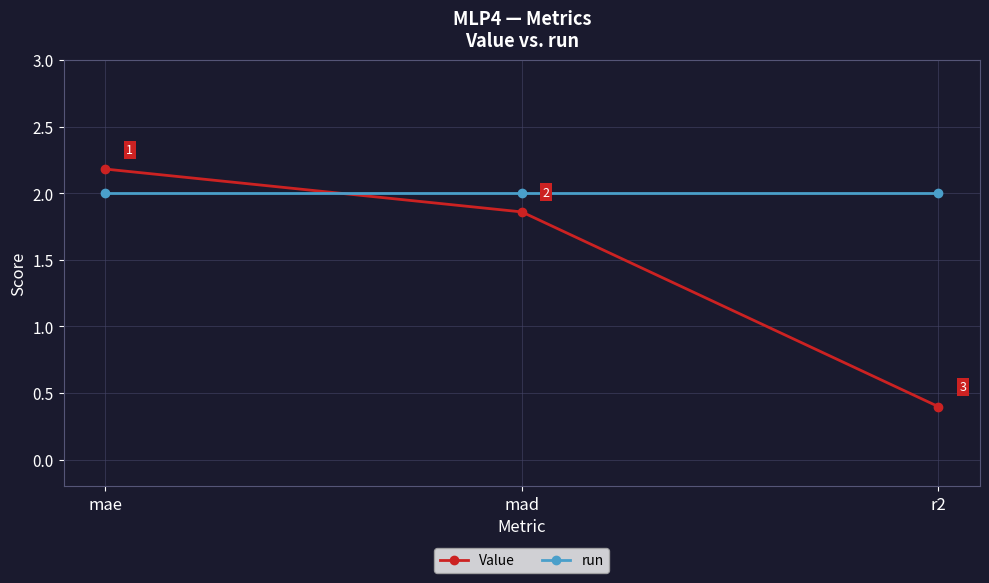

What is the label of the 2nd point from the right?

mad